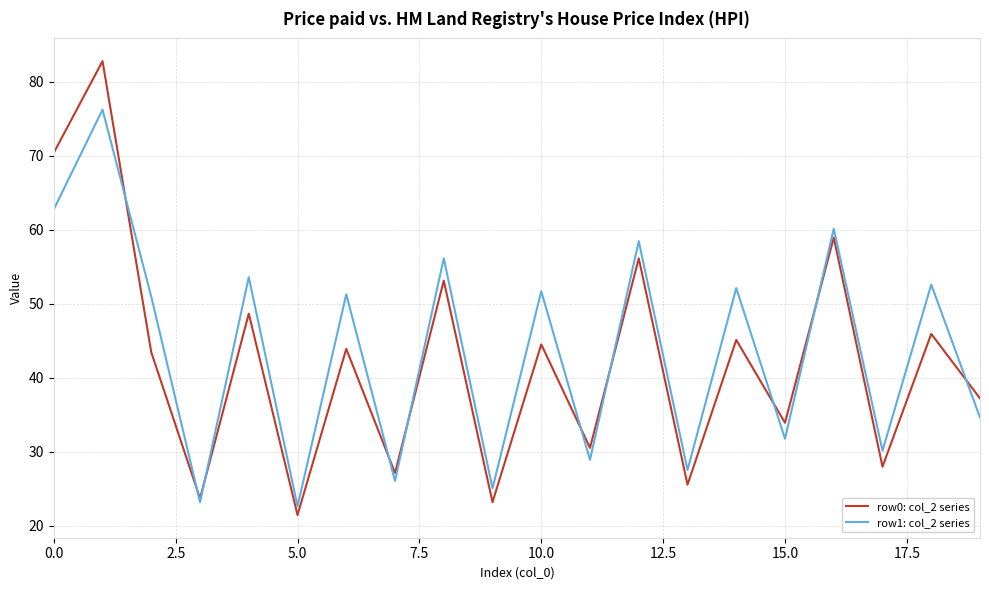

True or false: row1: col_2 series has more than 0 points higher than both neighbors.

True